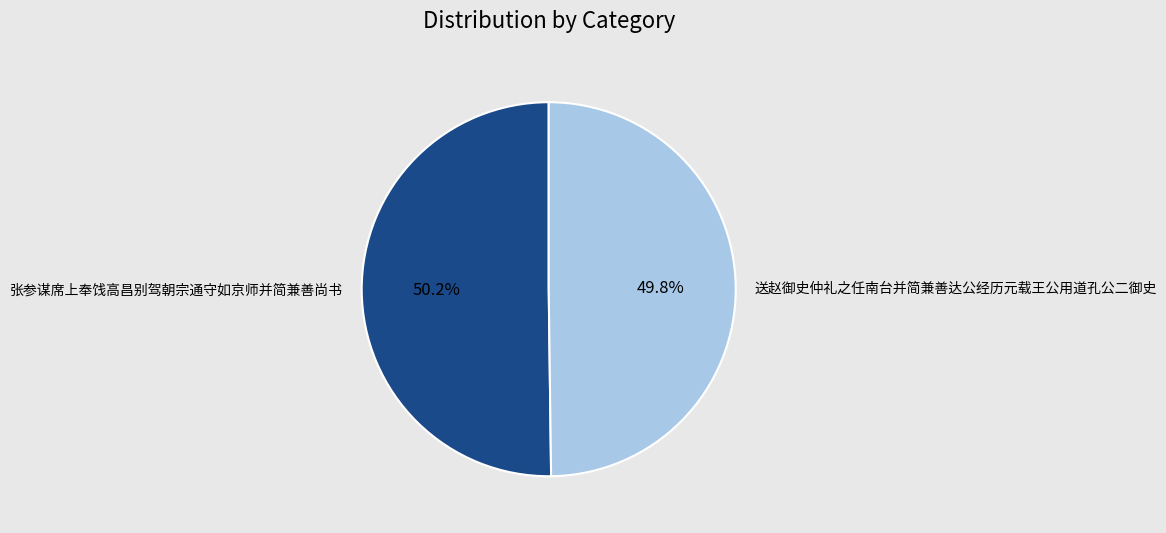

What is the ratio of the value at 送赵御史仲礼之任南台并简兼善达公经历元载王公用道孔公二御史 to the value at 张参谋席上奉饯高昌别驾朝宗通守如京师并简兼善尚书?

1.0